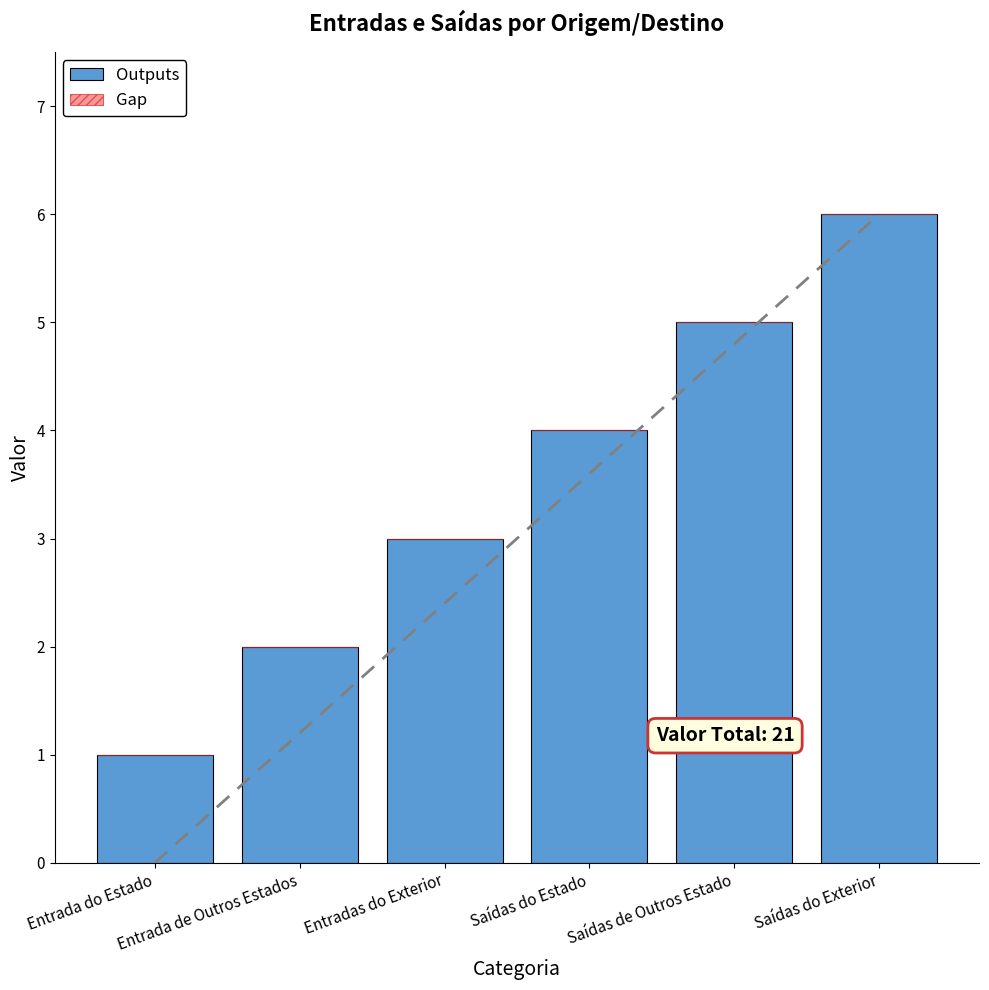

List the series in order of their overall mean, highest first.

Outputs, Gap